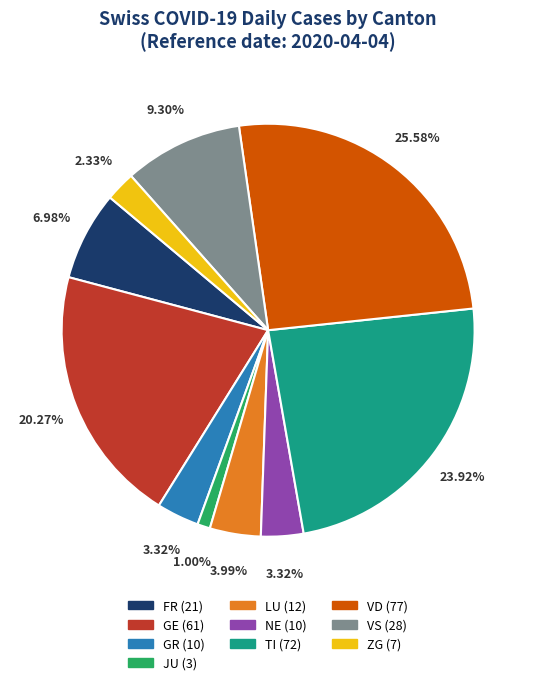

Is there a majority slice in this chart?

No